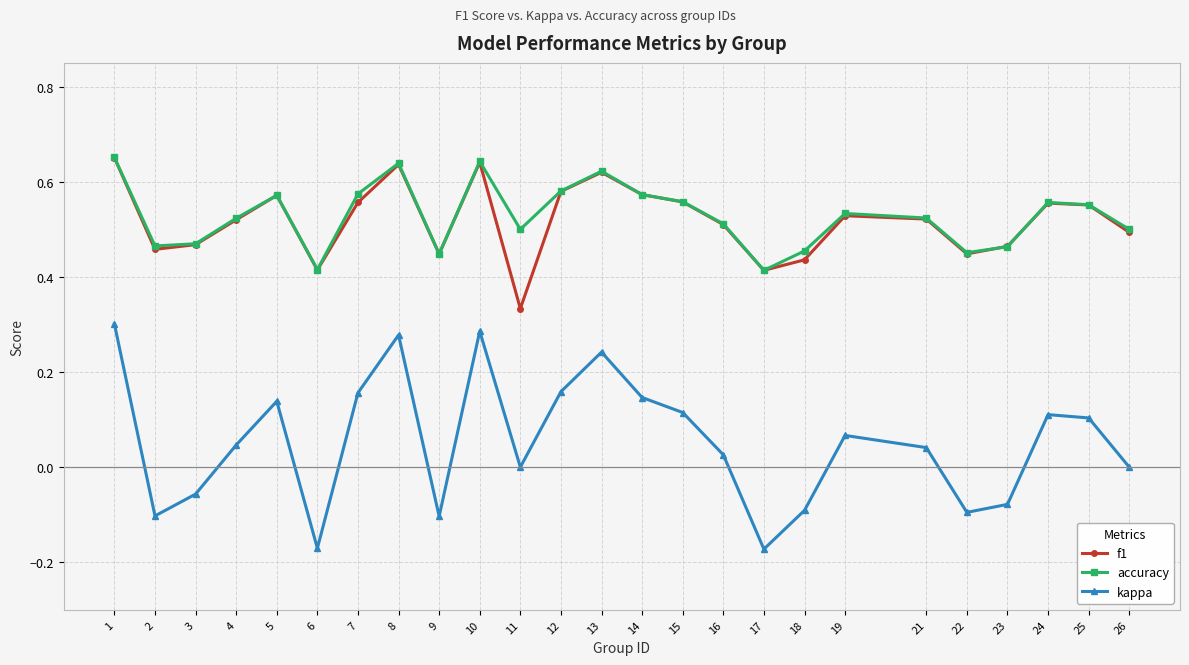

True or false: kappa and accuracy intersect in this chart.

False